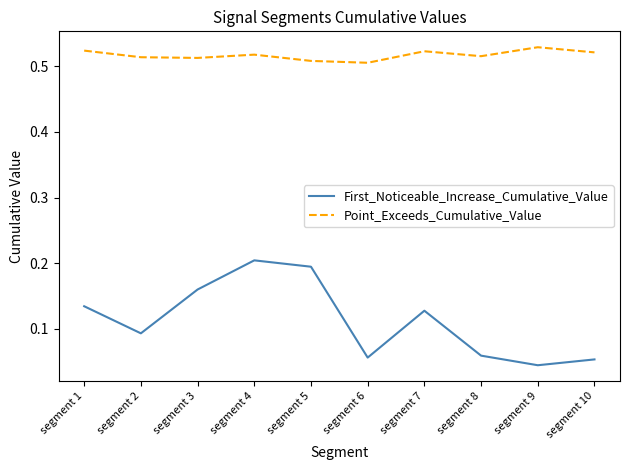

True or false: First_Noticeable_Increase_Cumulative_Value and Point_Exceeds_Cumulative_Value cross at least once.

False